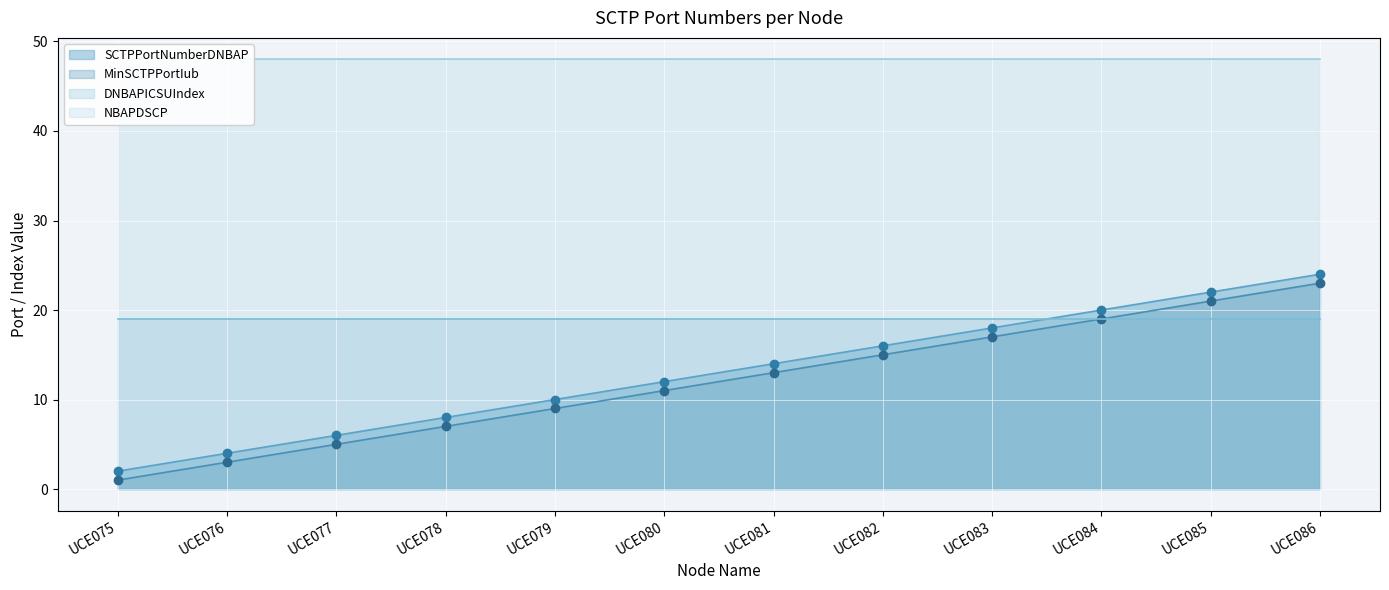

Is the value of MinSCTPPortIub at UCE079 greater than the value of SCTPPortNumberDNBAP at UCE077?

Yes